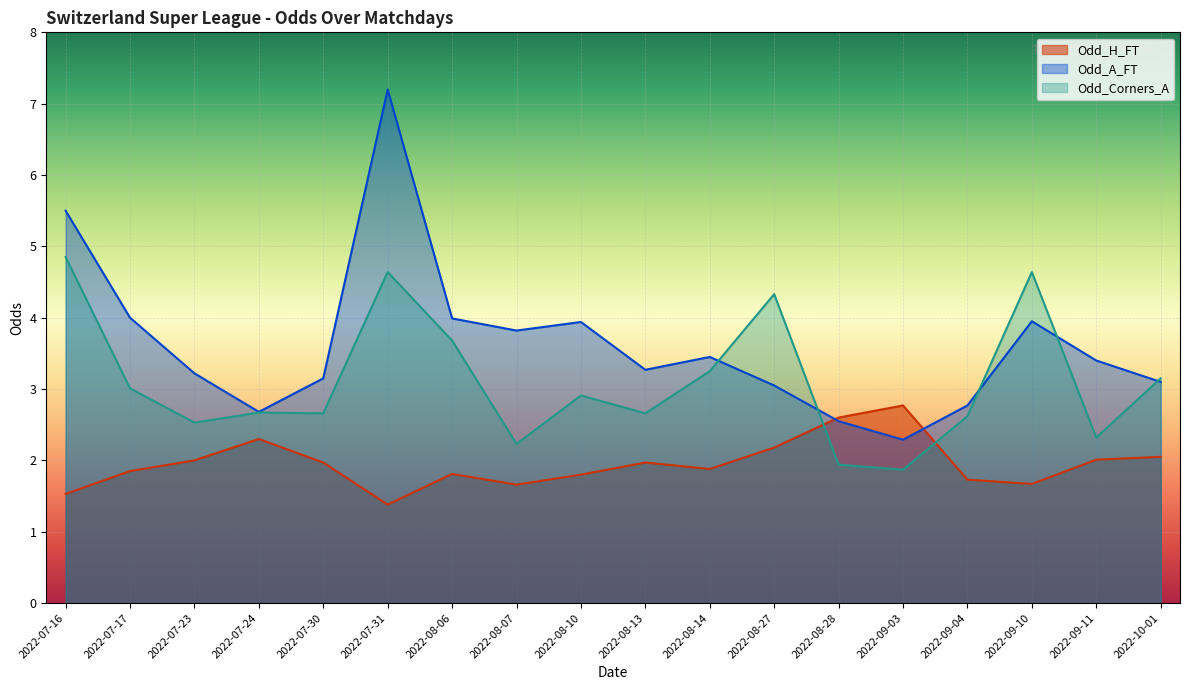

What is the value of the Odd_Corners_A point at the 9th from the left?

2.9